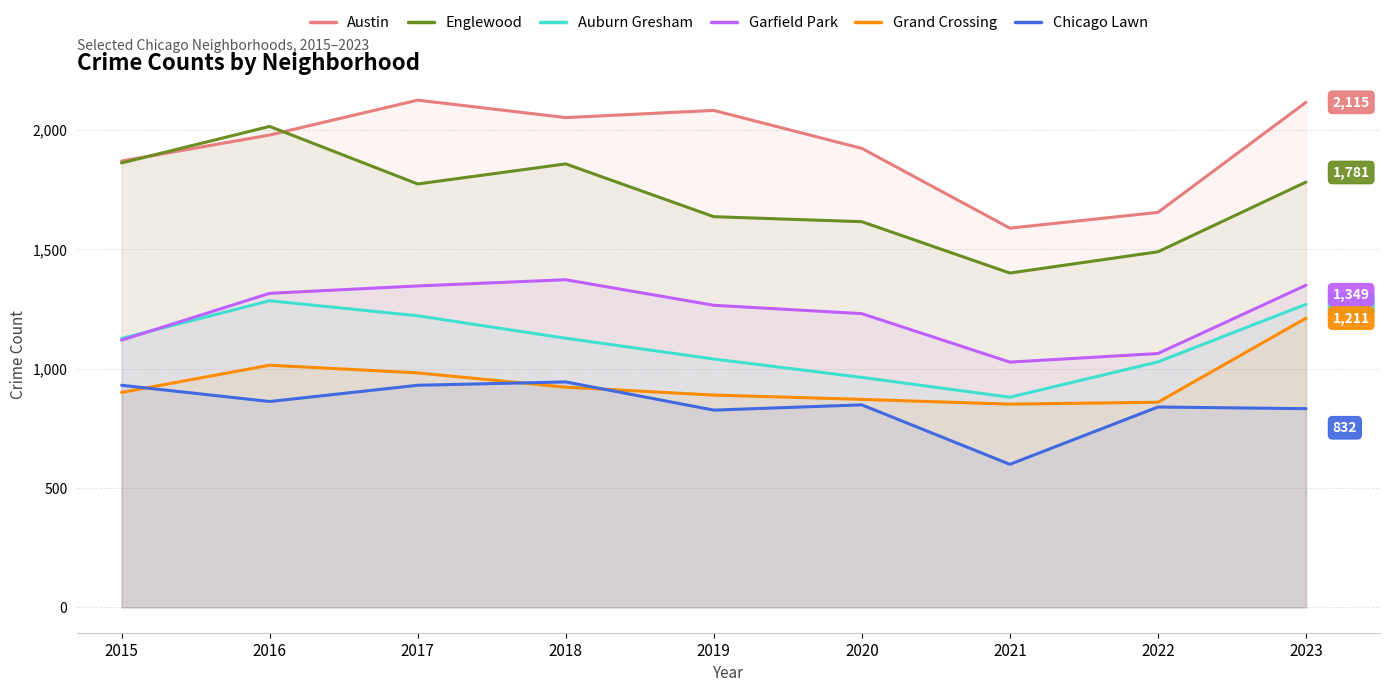

How many distinct data groups are displayed?

6